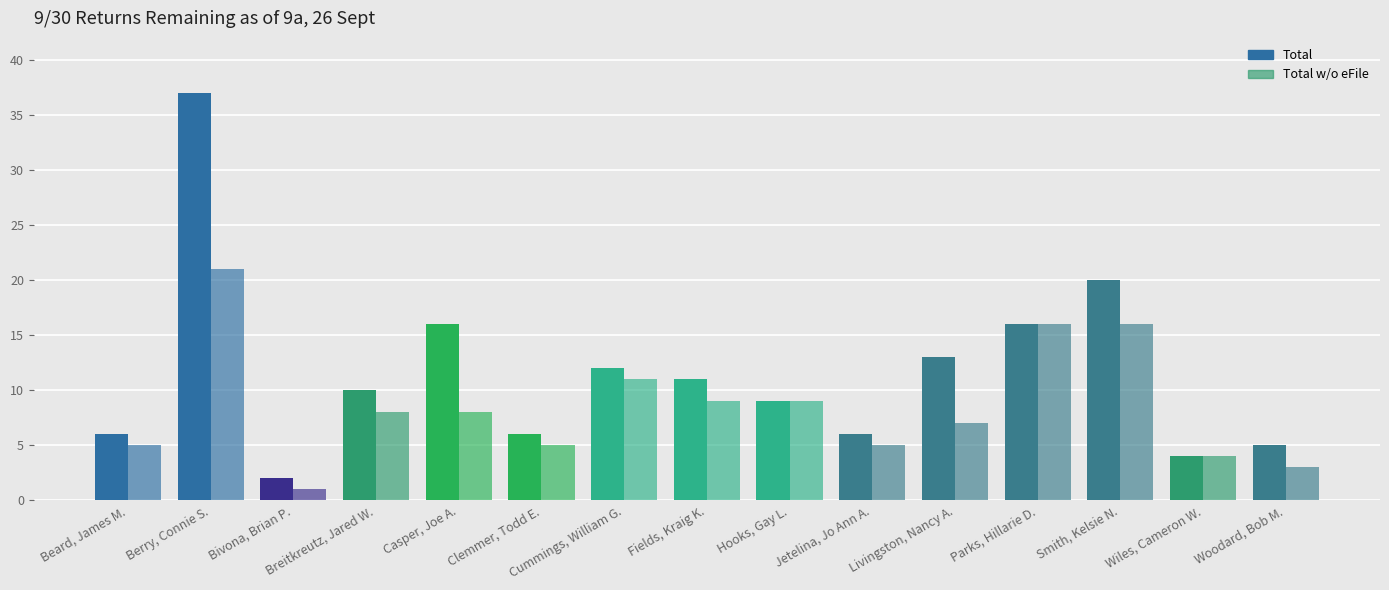

Which label corresponds to the largest value in the chart?

Berry, Connie S.